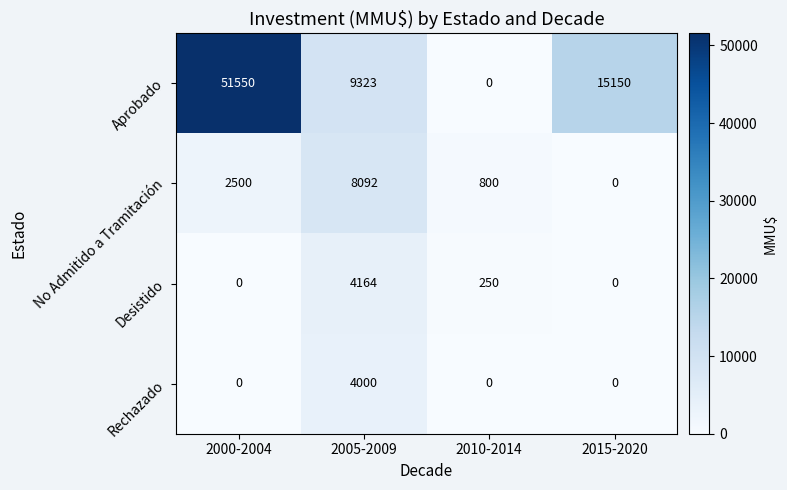

How many values in Aprobado are above zero?

3